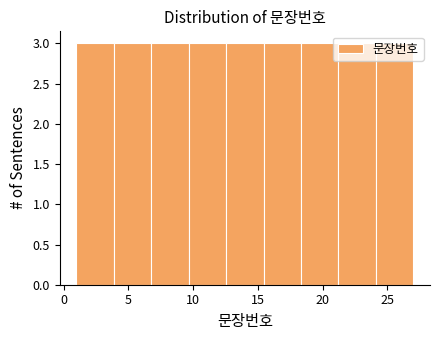

Reading left to right, list every bar in this chart as the range it spans on the x-axis followed by its height. Neither the bar edges nor the heights are printed on the chart, so give them approximately, as read against the axes.

1.0 to 4.0: 3
4.0 to 7.0: 3
7.0 to 9.5: 3
9.5 to 12.5: 3
12.5 to 15.5: 3
15.5 to 18.5: 3
18.5 to 21.0: 3
21.0 to 24.0: 3
24.0 to 27.0: 3